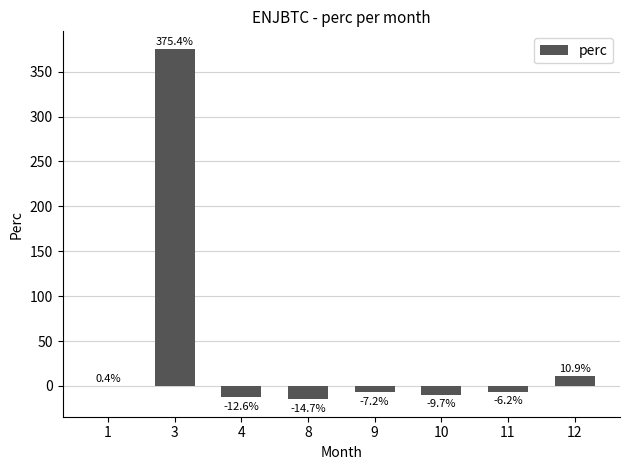

Which label corresponds to the largest value in the chart?

3